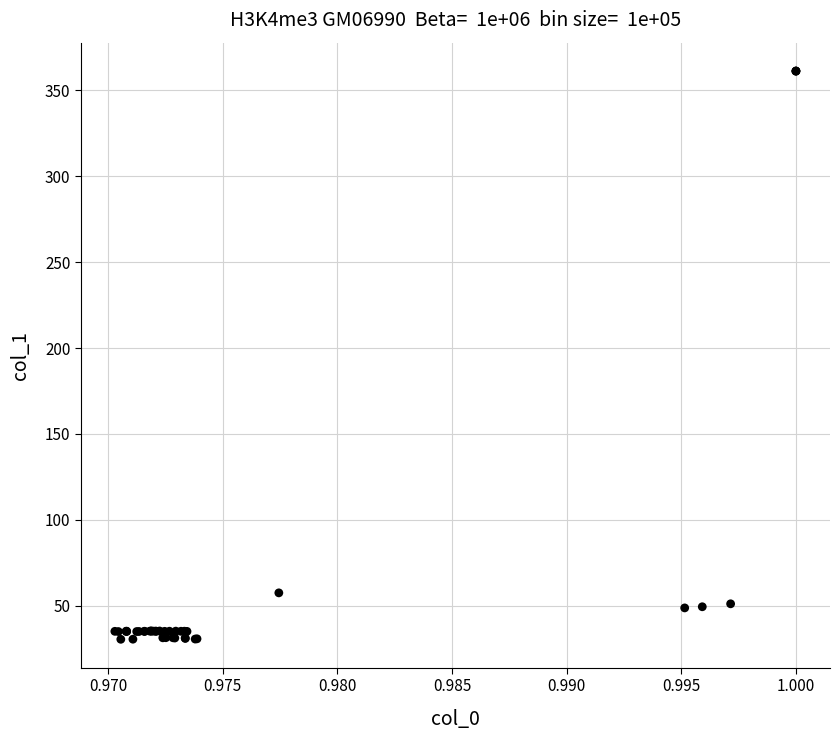

What Y value in the scatter plot is closest to 195?

57.5